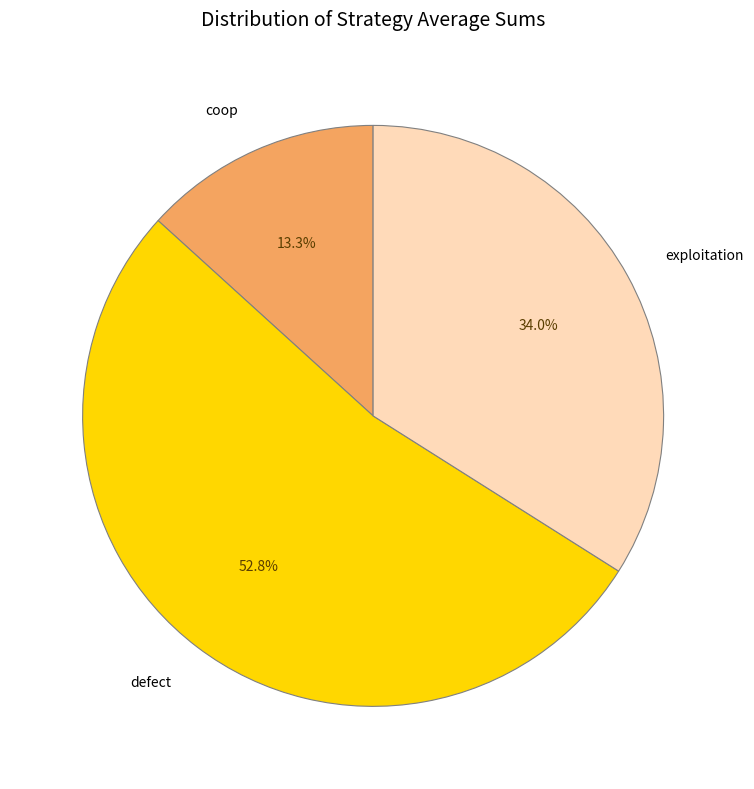

To the nearest percent, what is the difference between the coop and defect slice percentages?

39%